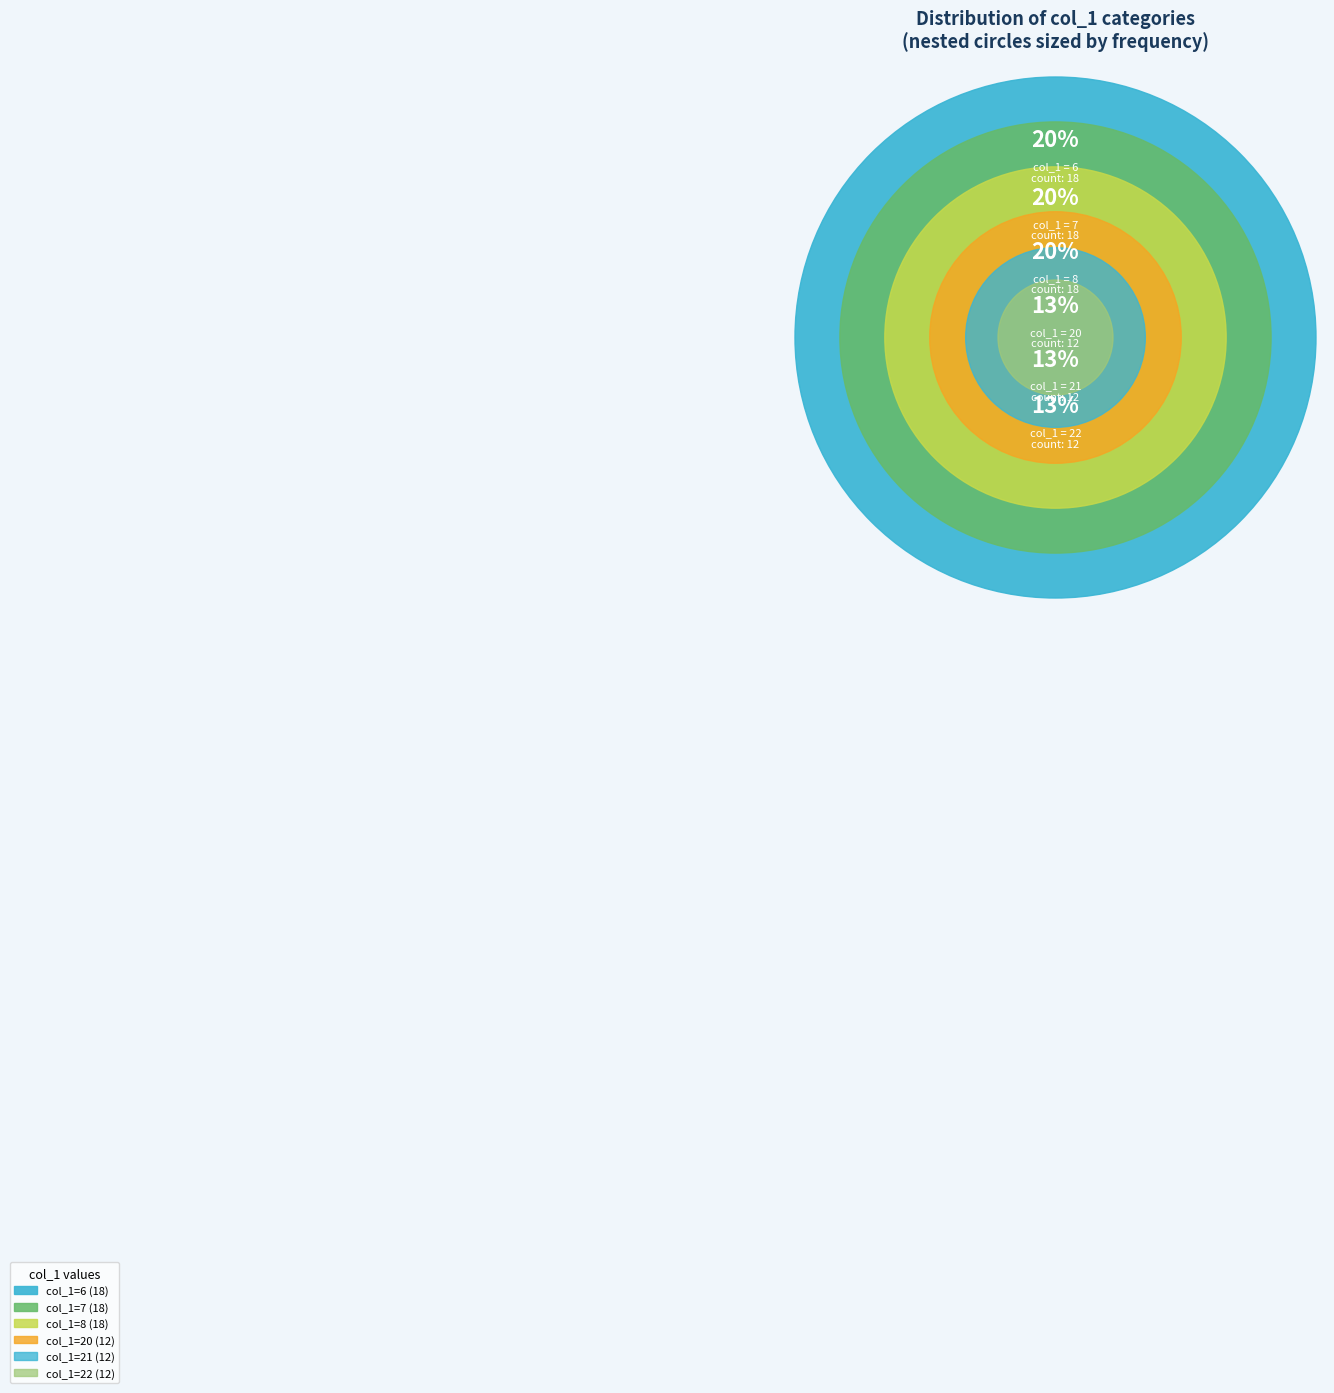

How many slices are in this pie chart?

6